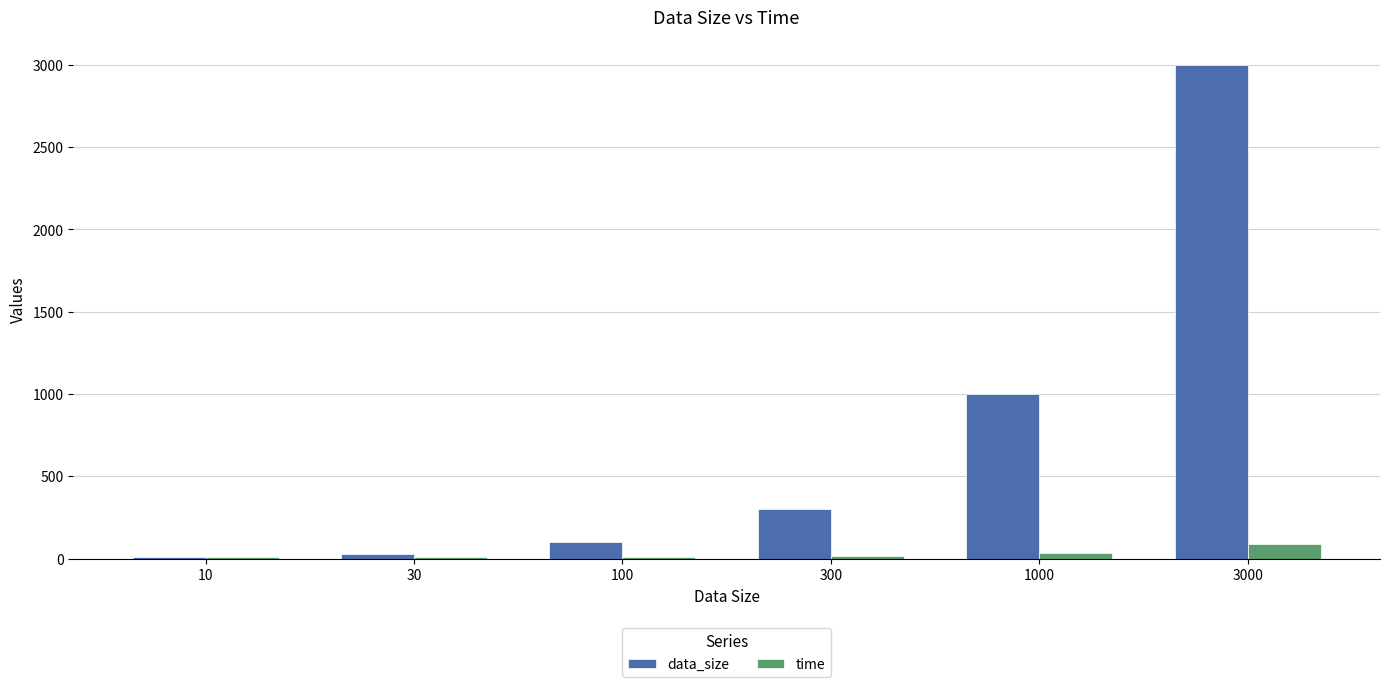

Is the value of time at 30 greater than the value of data_size at 100?

No